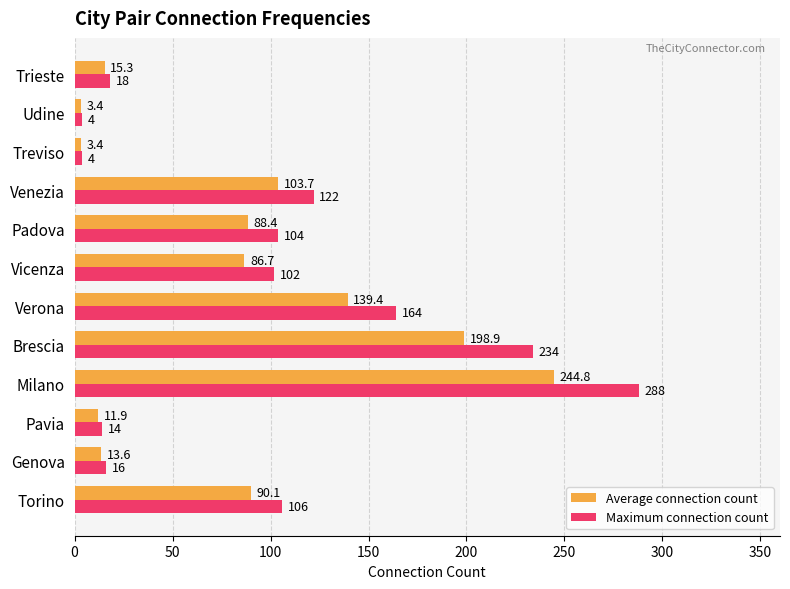

What is the maximum value for Maximum connection count?

288.0